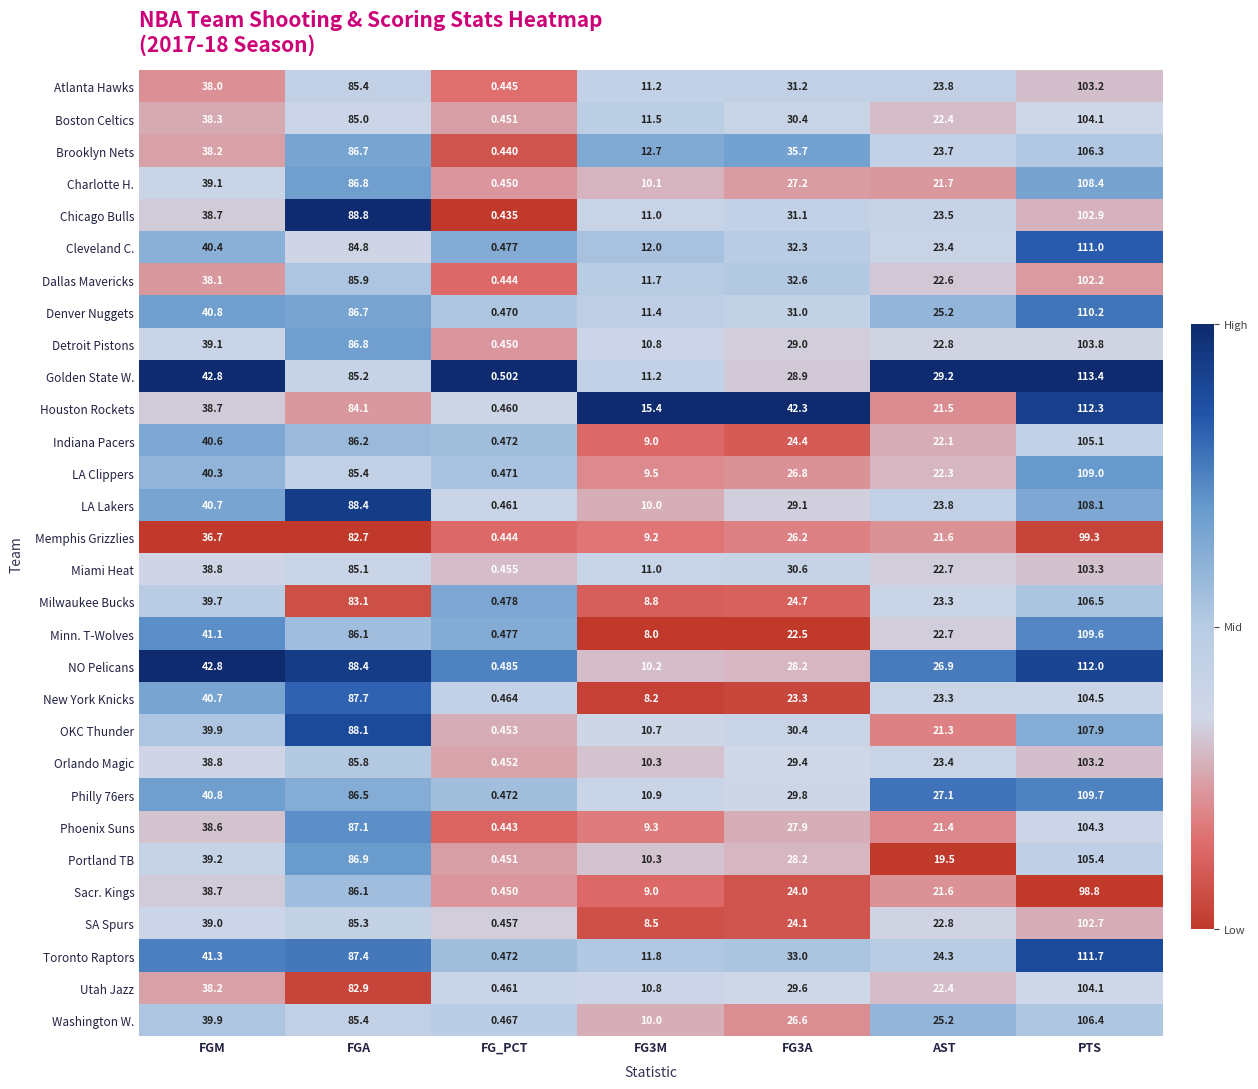

What is the total value across all series at AST?

697.5